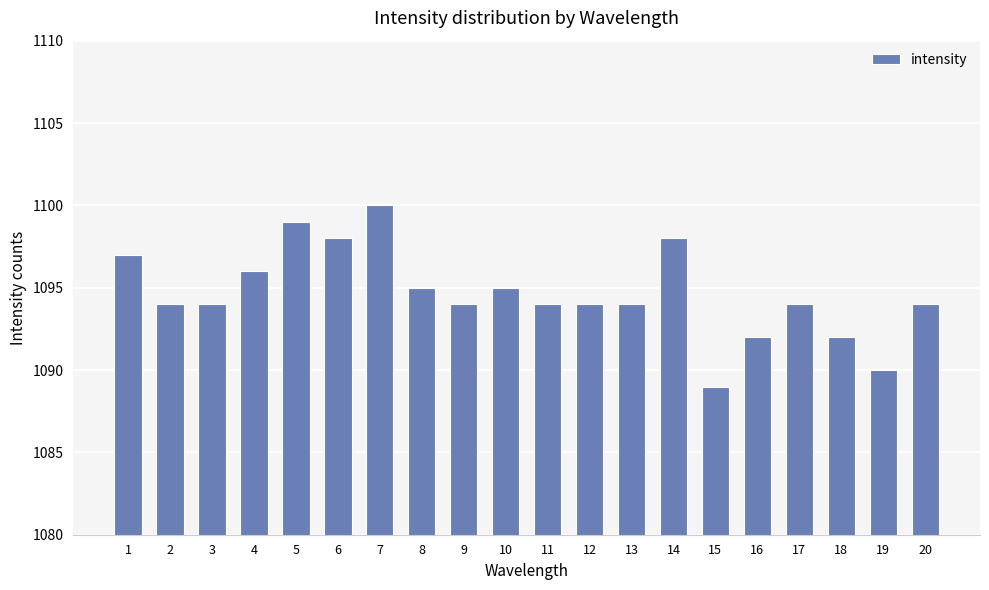

What is the value of the 7th bar from the left?

1100